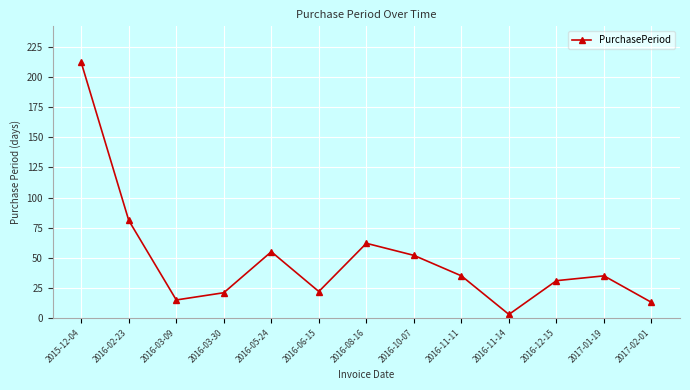

What is the minimum value shown in the chart?

3